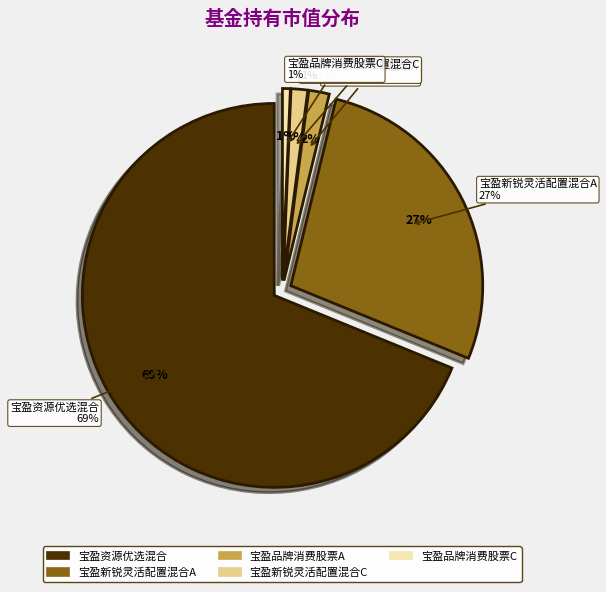

Is there any slice that represents more than half of the pie?

Yes